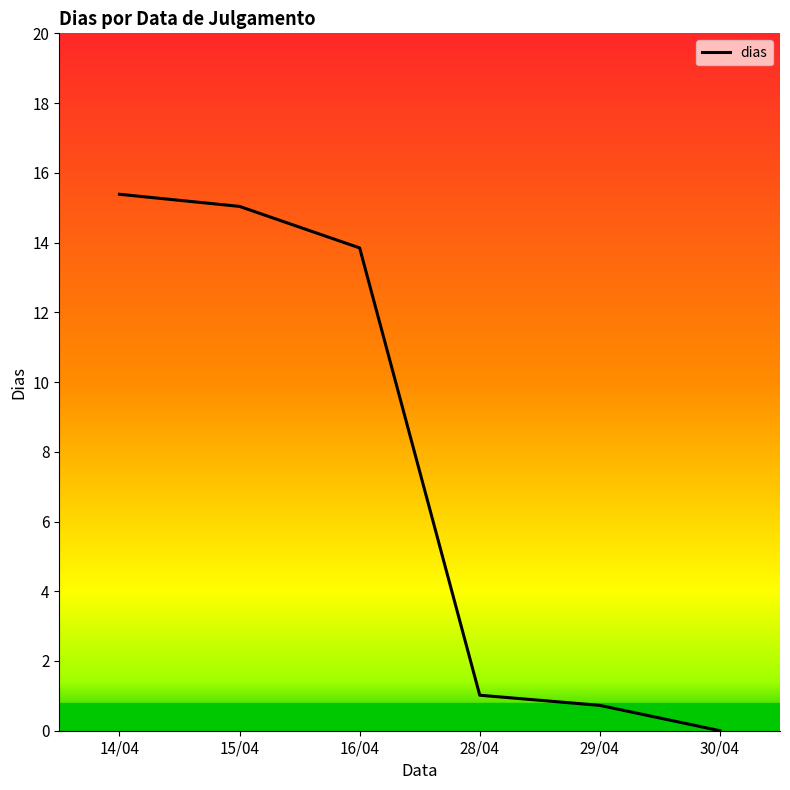

Reading left to right, transcribe all the data shown in this chart.

15.1	14.8	13.6	1.0	0.7	0.0